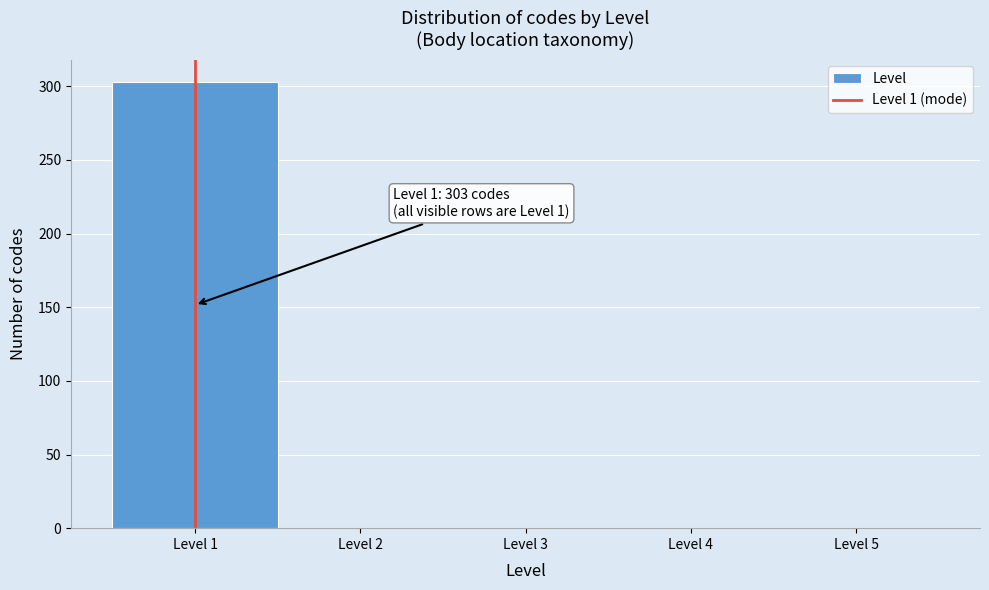

Which range on the x-axis has the tallest bar?

0.5 to 1.5